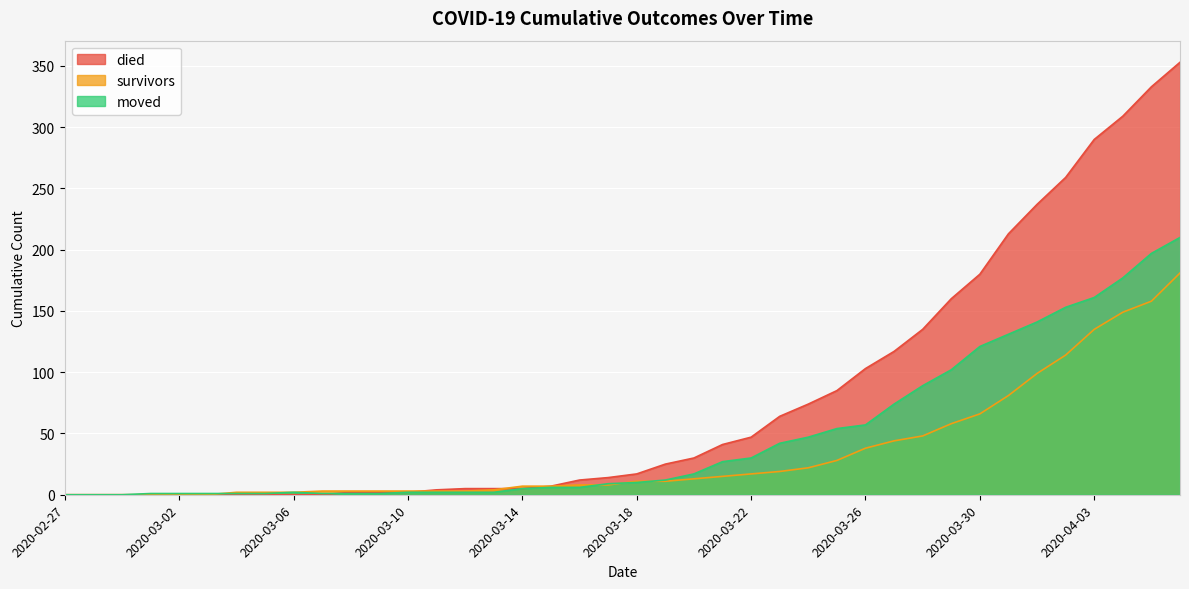

How many categories are shown in the chart?

40